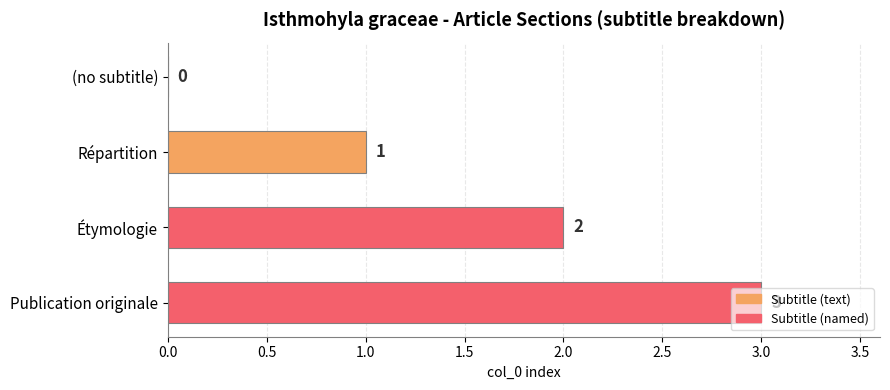

Count the number of categories in the chart.

4